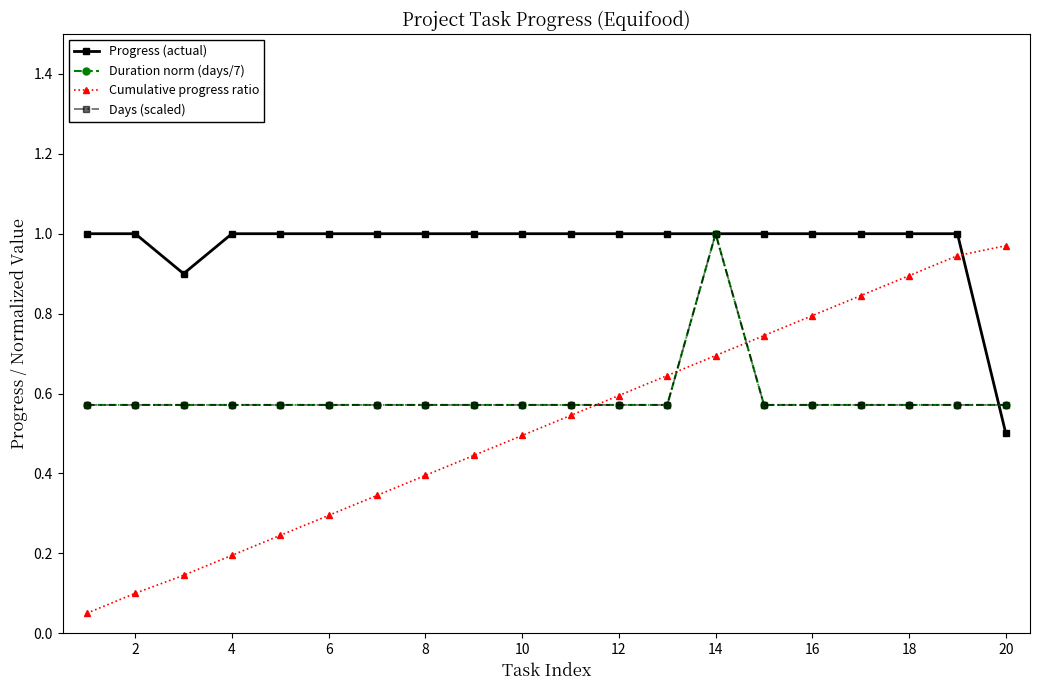

Does the chart have visible grid lines?

No